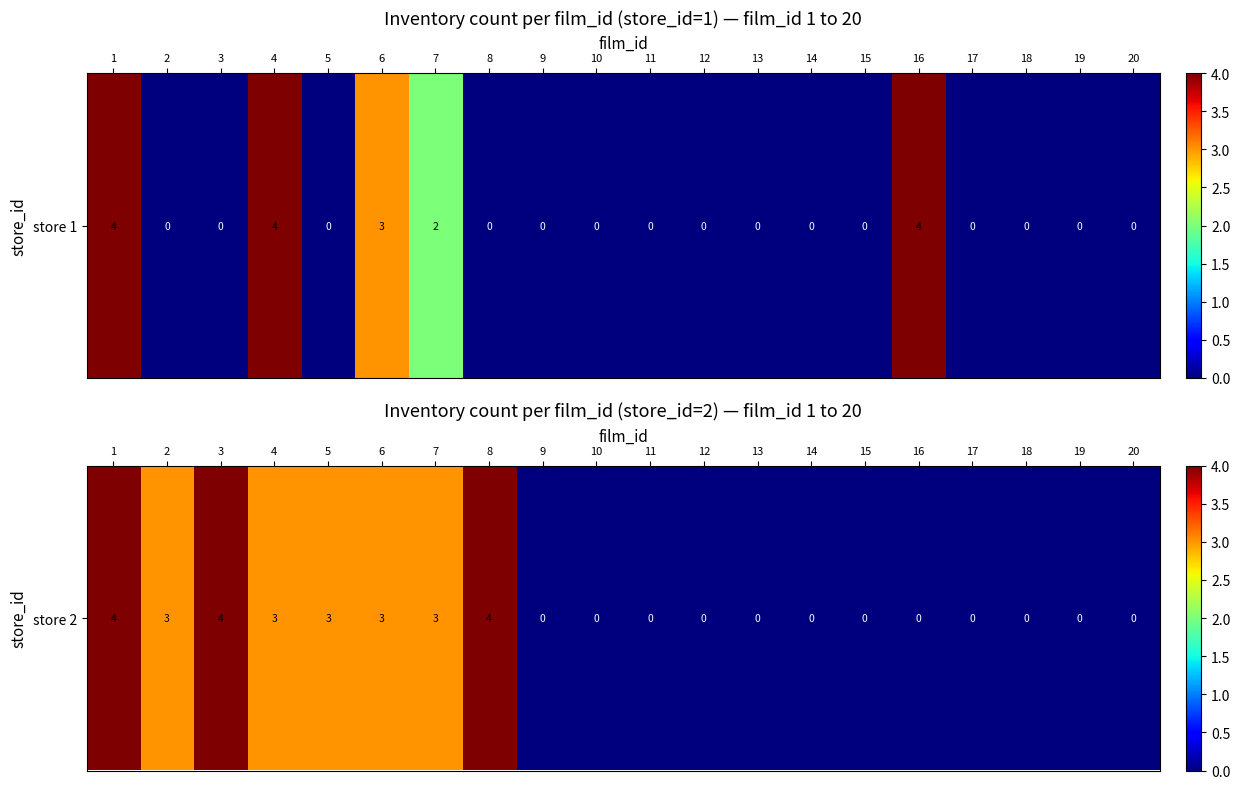

Where is the data nearest to the value 2?

2